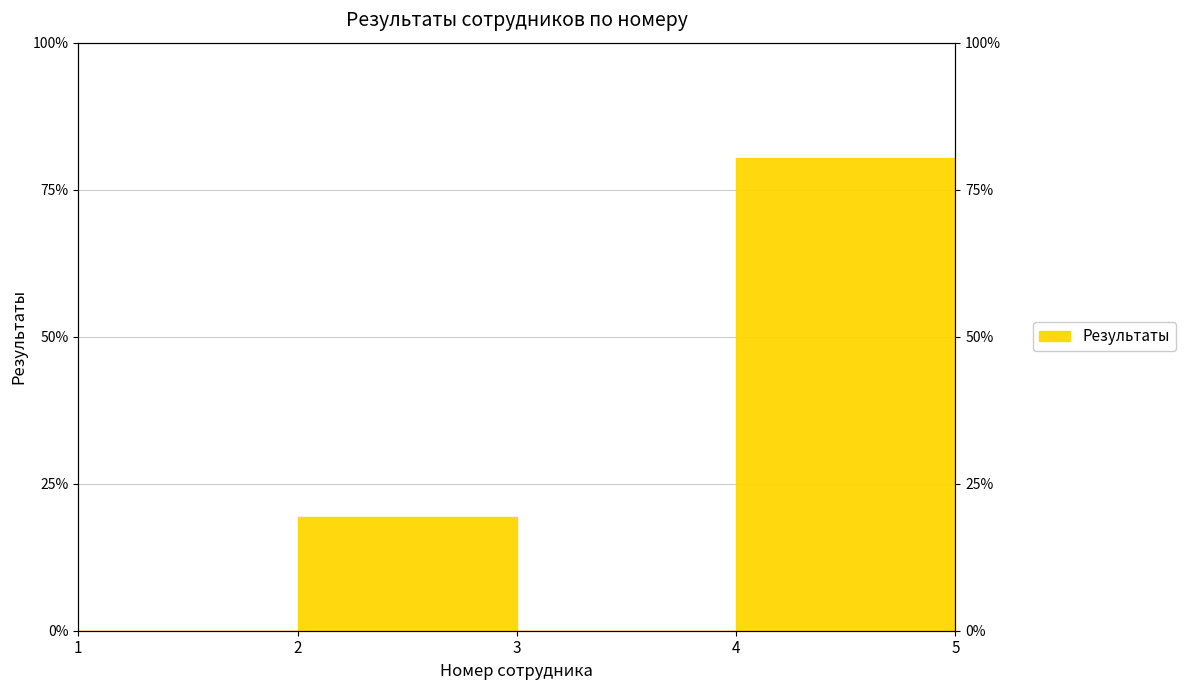

Is it true that the value at 3 is 53.7?

False